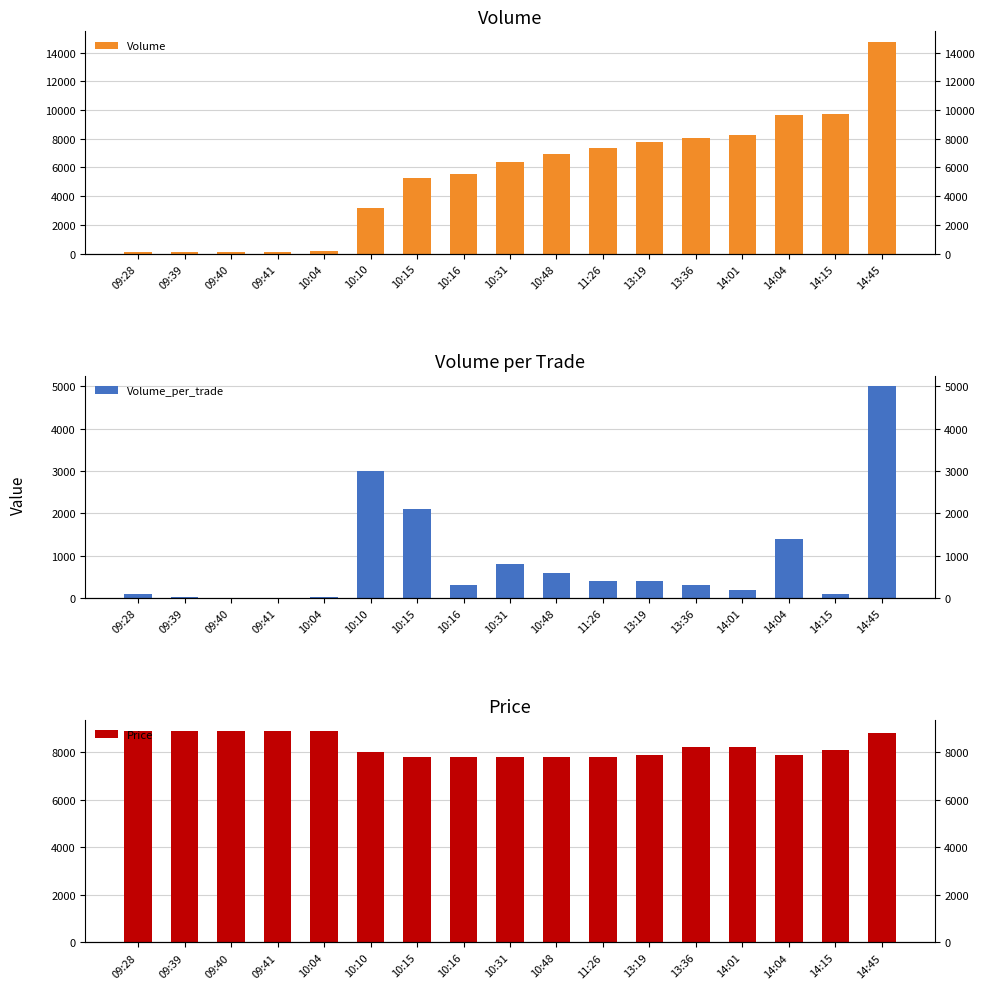

List the series in order of their overall mean, highest first.

Price, Volume, Volume_per_trade